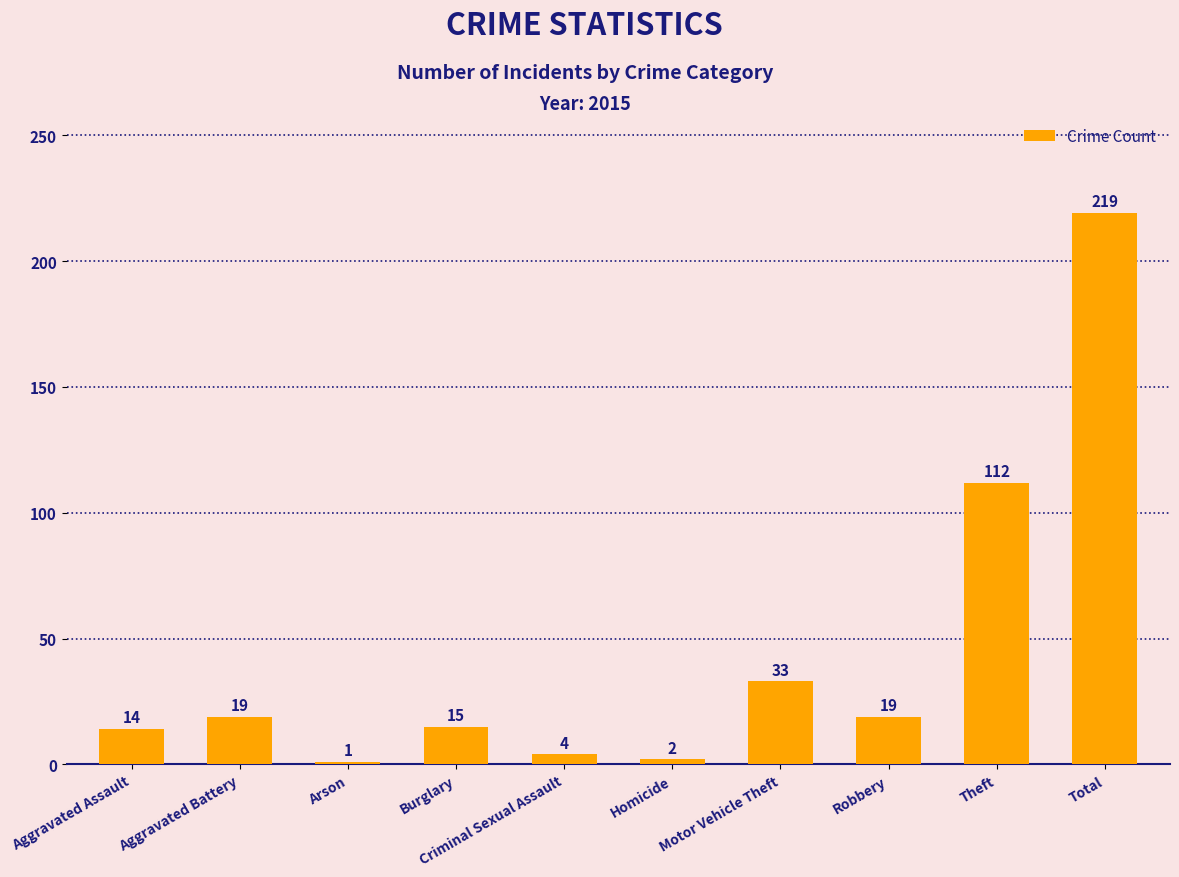

What is the approximate value at Robbery, to the nearest 10?

20